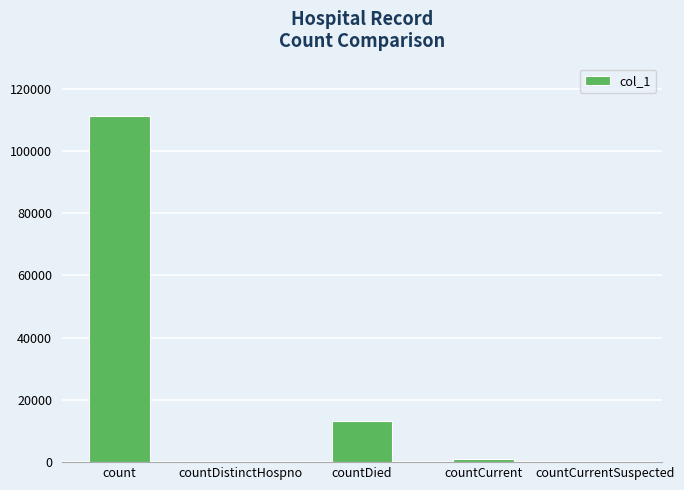

Is it true that the value at countDistinctHospno is 0?

True